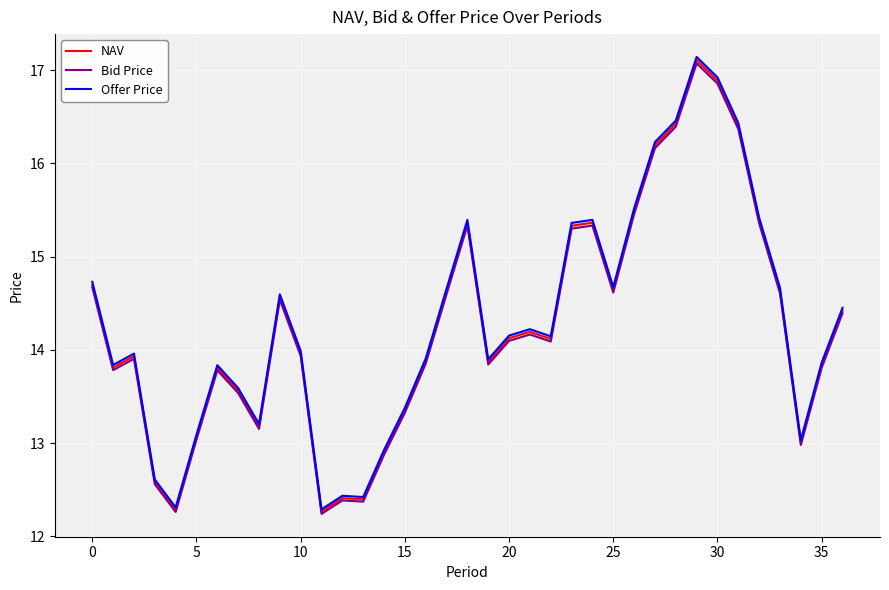

Rank the series by their average value, from highest to lowest.

Offer Price, NAV, Bid Price